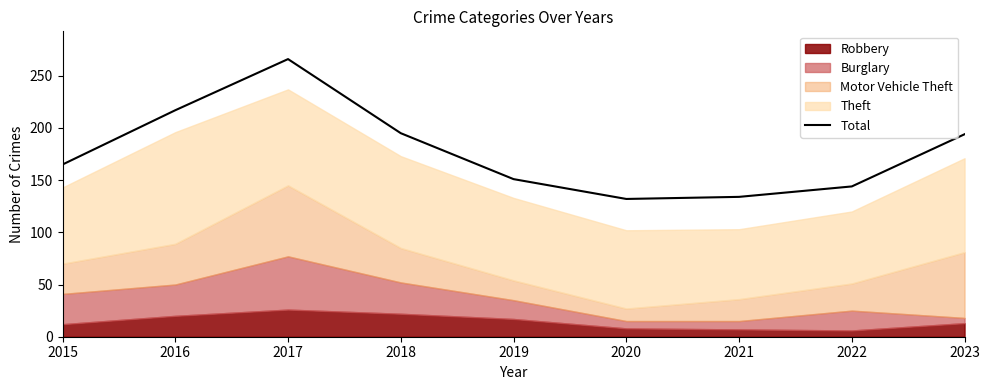

What is the value of the 8th point from the left?

144